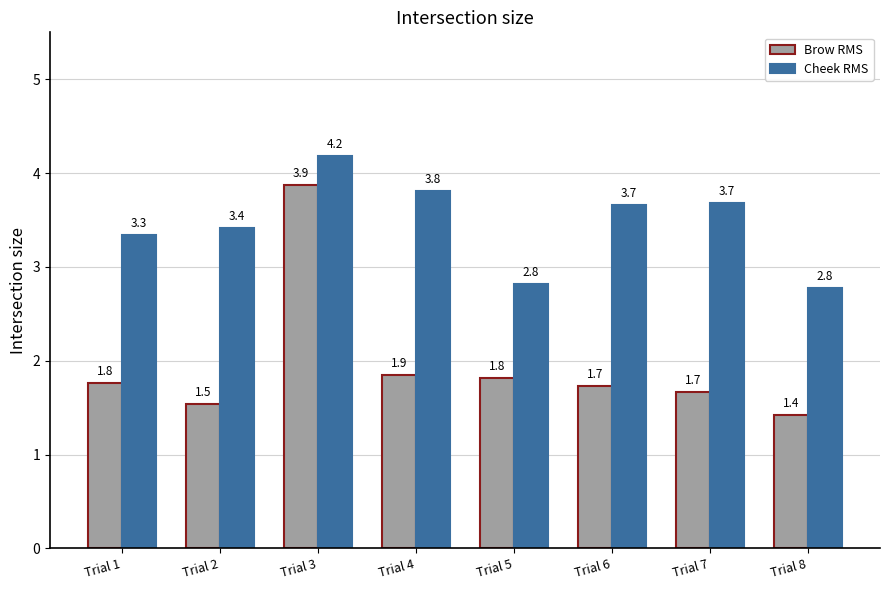

At Trial 2, list the series in order from smallest to largest.

Brow RMS, Cheek RMS